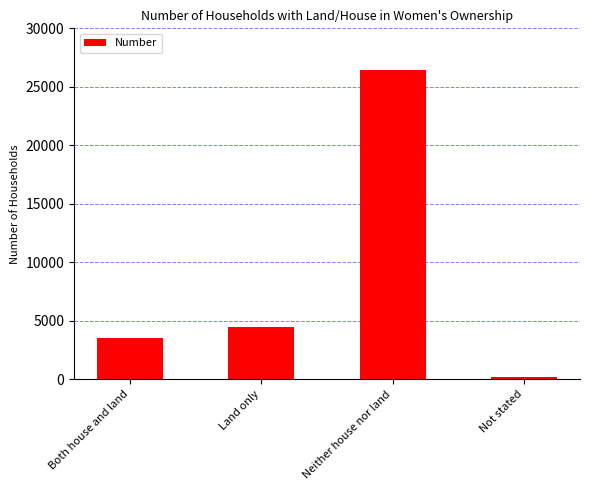

What is the change in value from Land only to Neither house nor land?

+22010